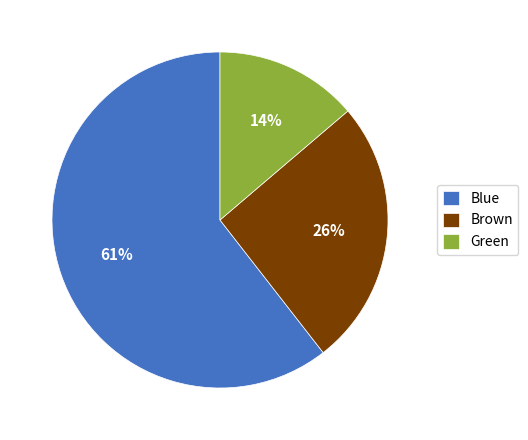

How many segments does this pie chart have?

3